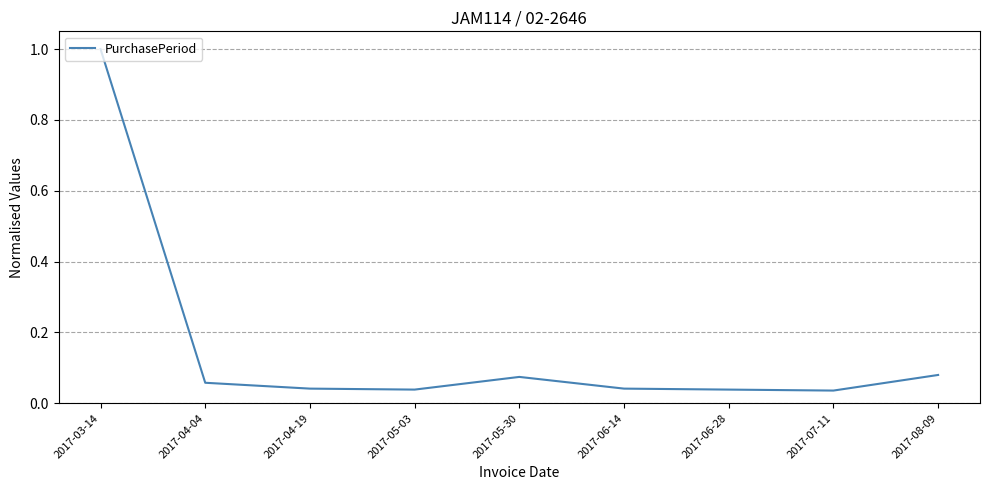

What is the greatest value displayed?

1.0